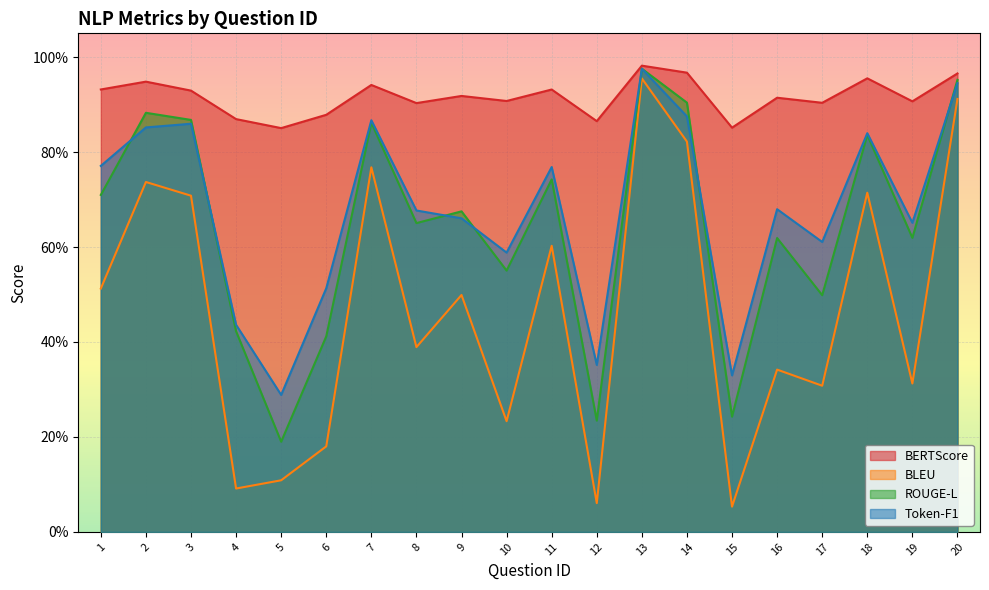

At which category does the chart reach its minimum across all series?

15